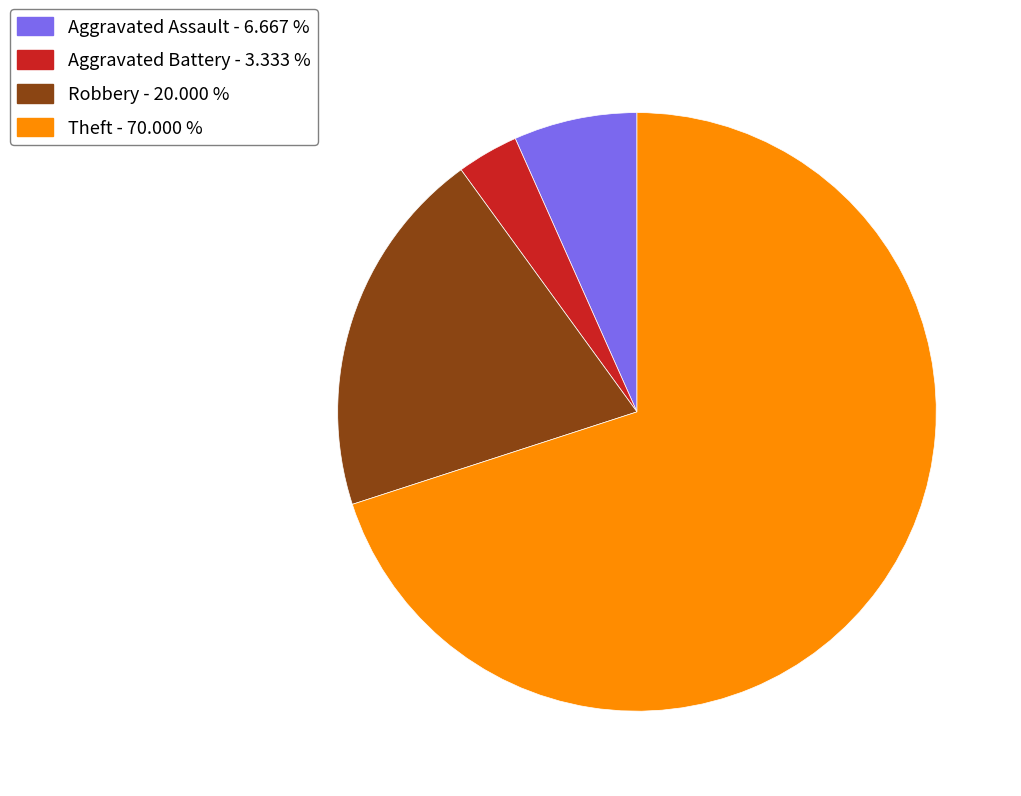

Rank the categories by value from lowest to highest.

Aggravated Battery, Aggravated Assault, Robbery, Theft